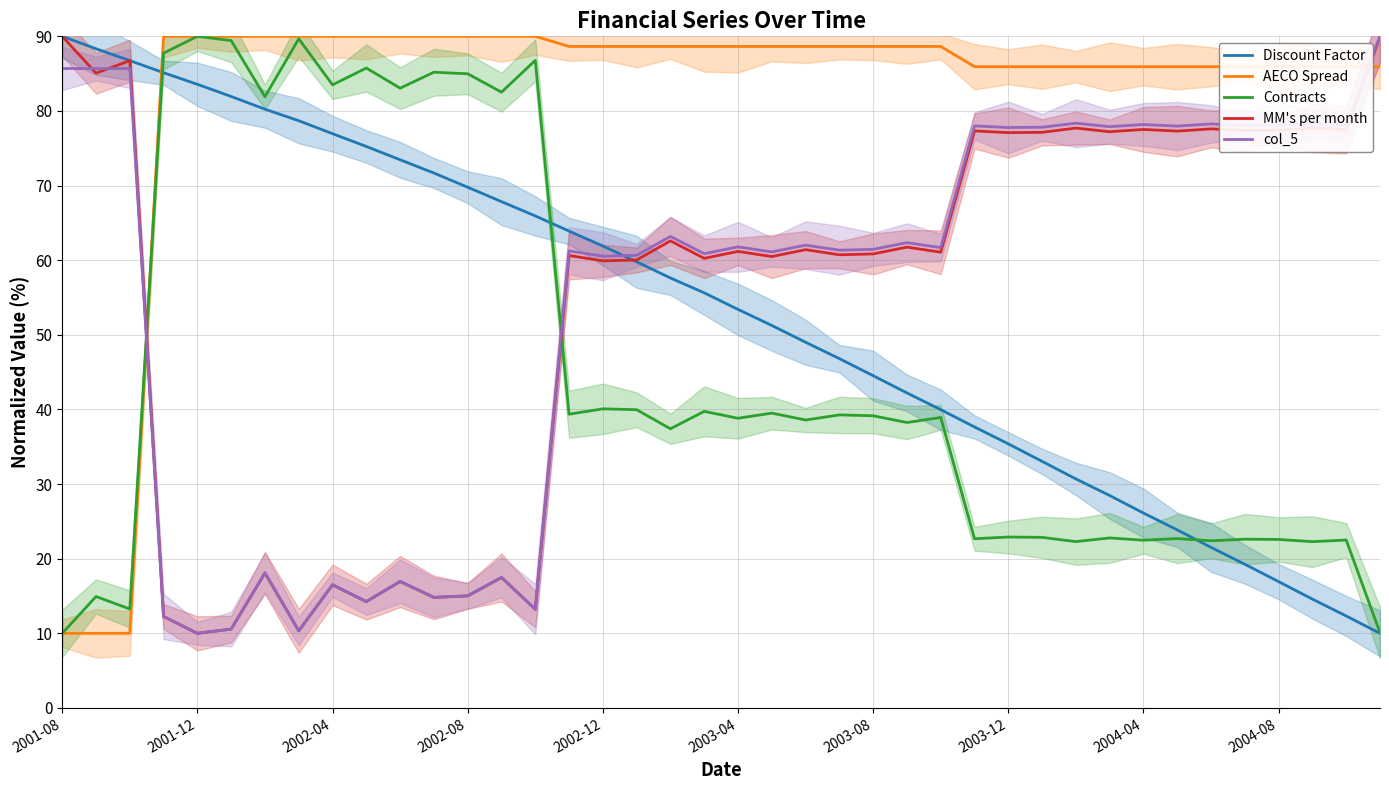

What is the approximate value of AECO Spread at 2001-08?

10.0